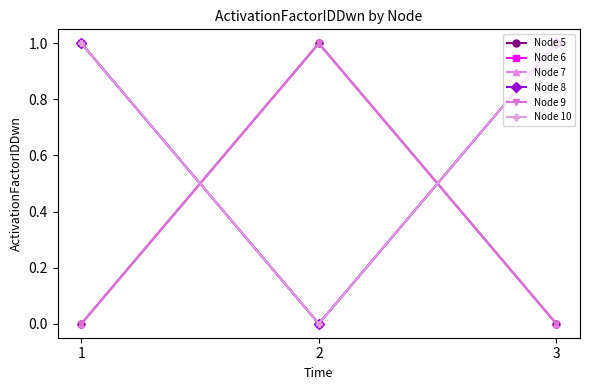

Is this an area chart (filled region under the line)?

No